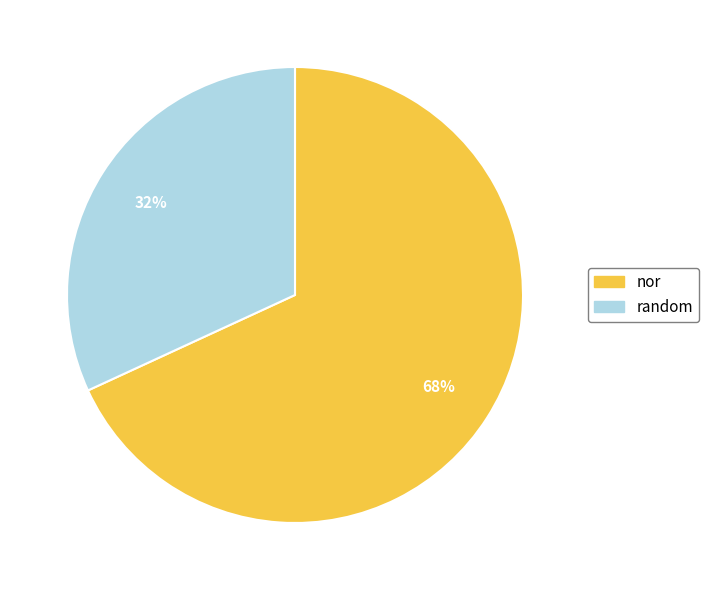

Which slice represents more than half of the pie?

nor